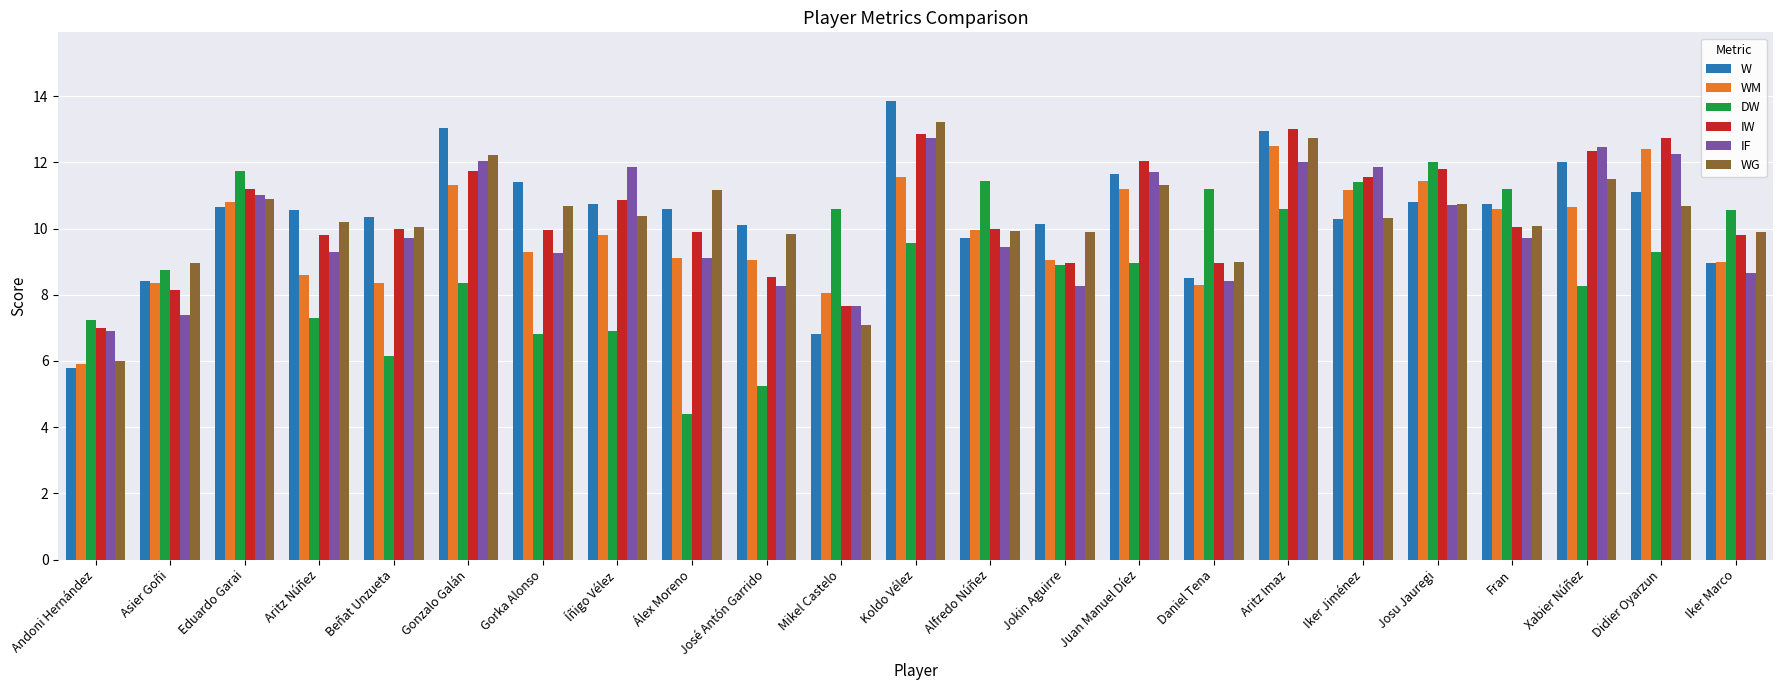

What is the average value of the W series?

10.4